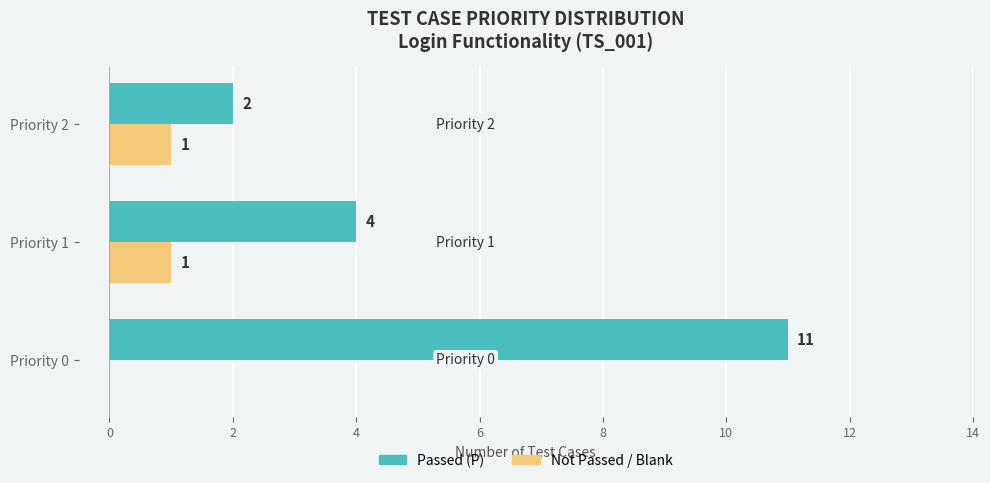

At which category is the sum across all series the highest?

Priority 0